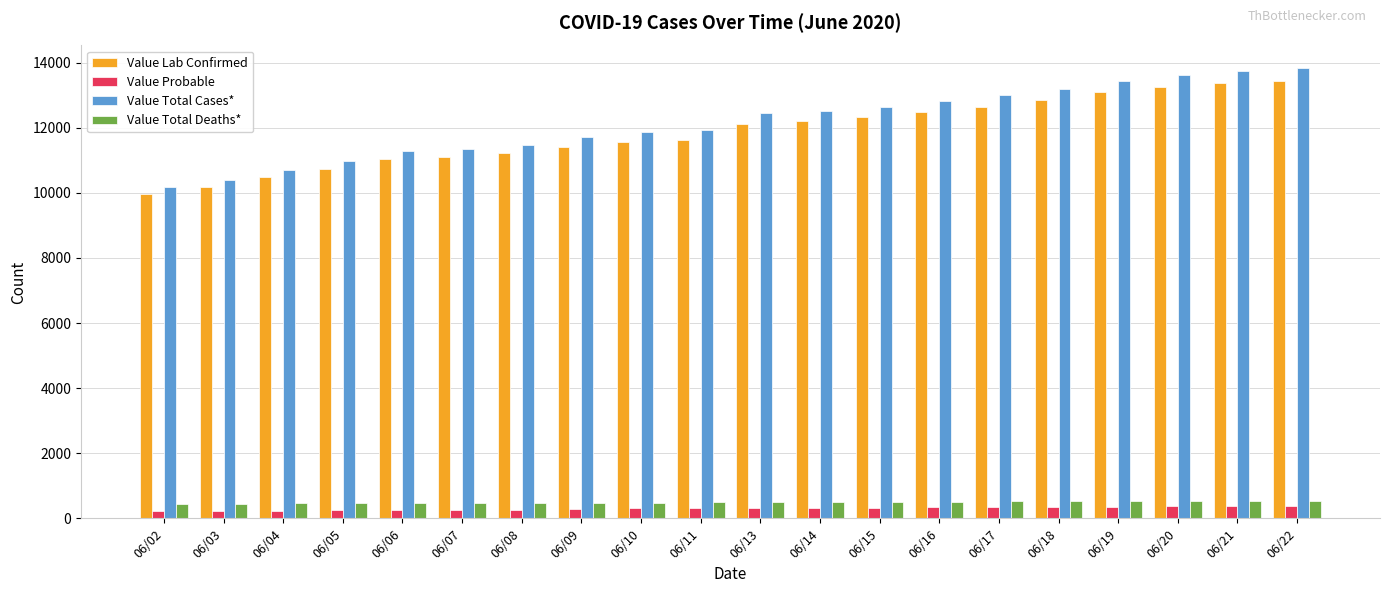

What is the difference between the highest and lowest values at 06/05?

10734